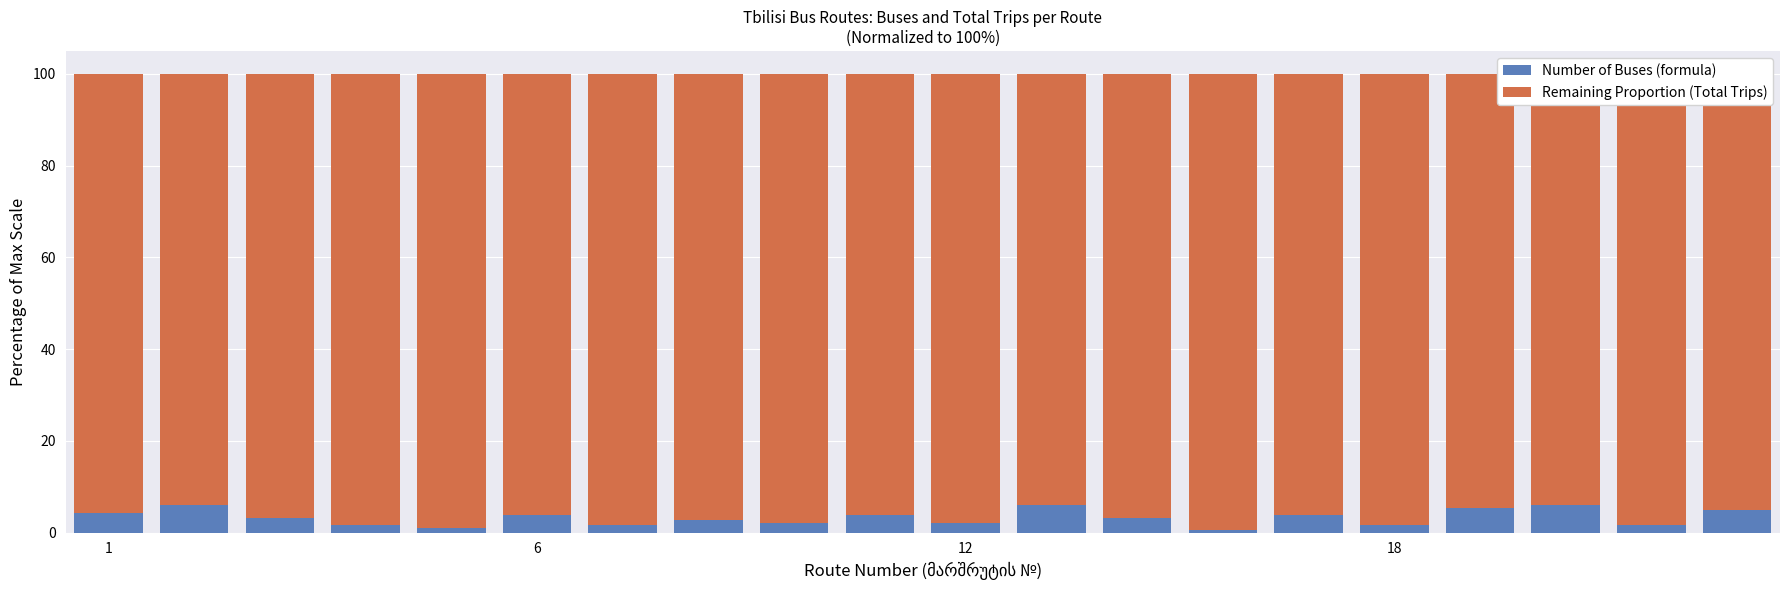

How many bars are there in each group?

2